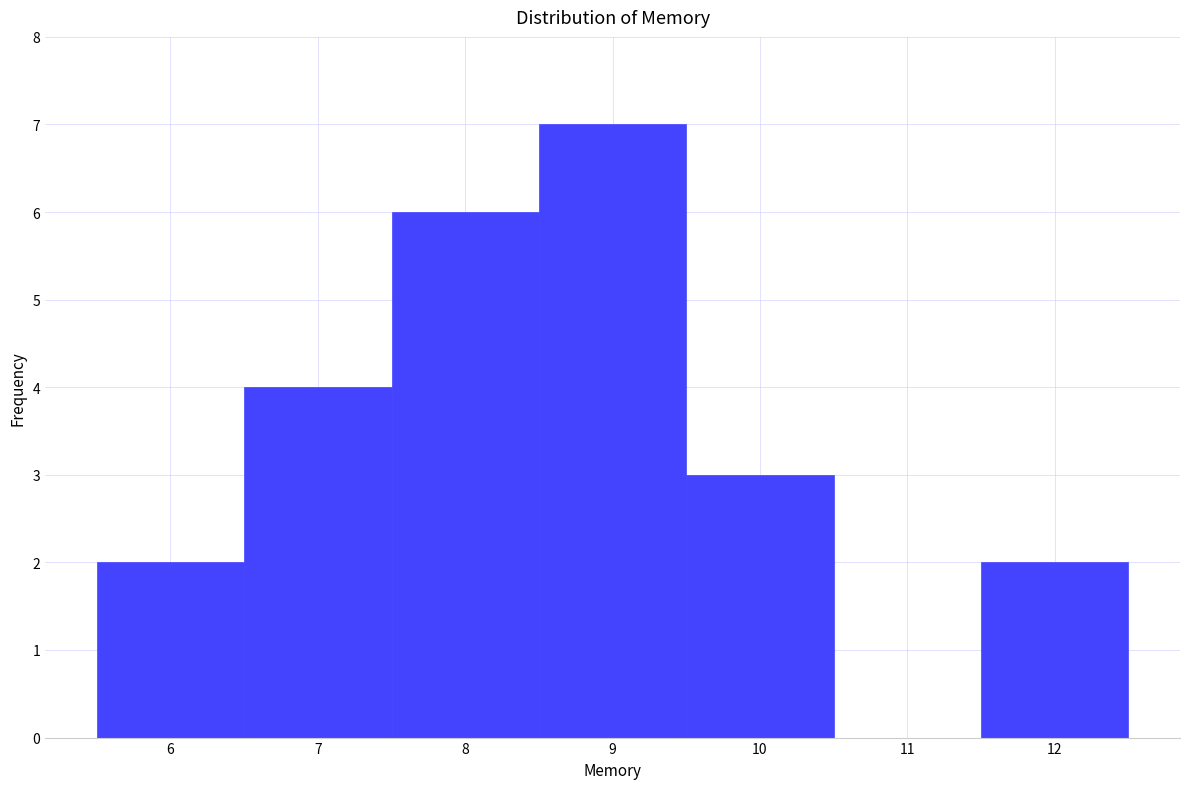

What is the height of the bar covering 9.5 to 10.5 on the x-axis? The values are not printed on the chart, so give them approximately, as read against the axis.

3